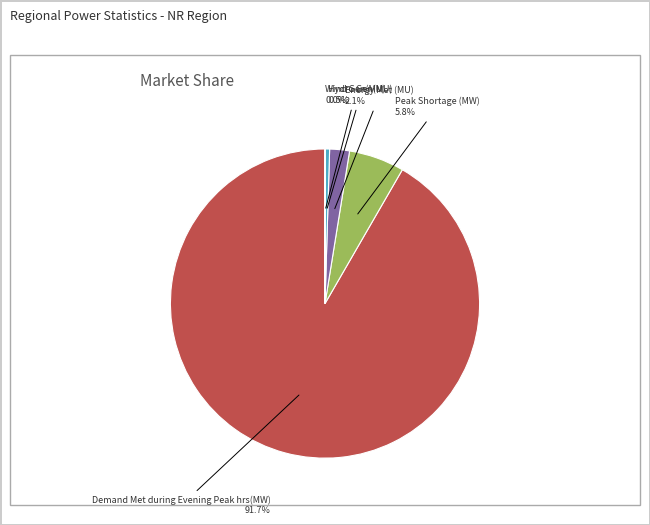

Does any single category account for the majority?

Yes